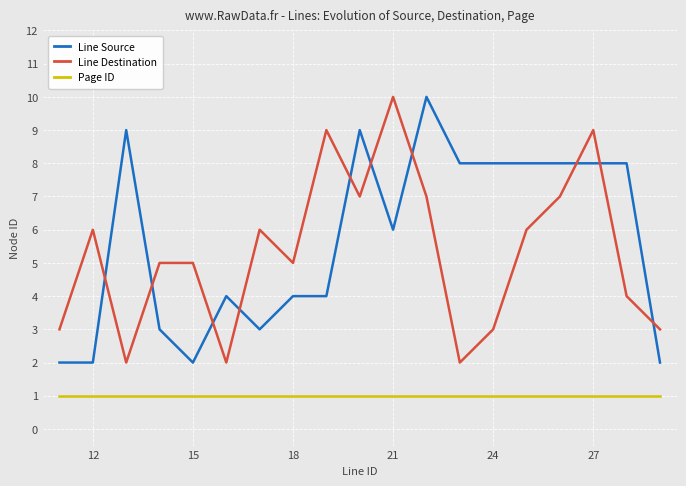

What is the sum of all Line Destination values?

101